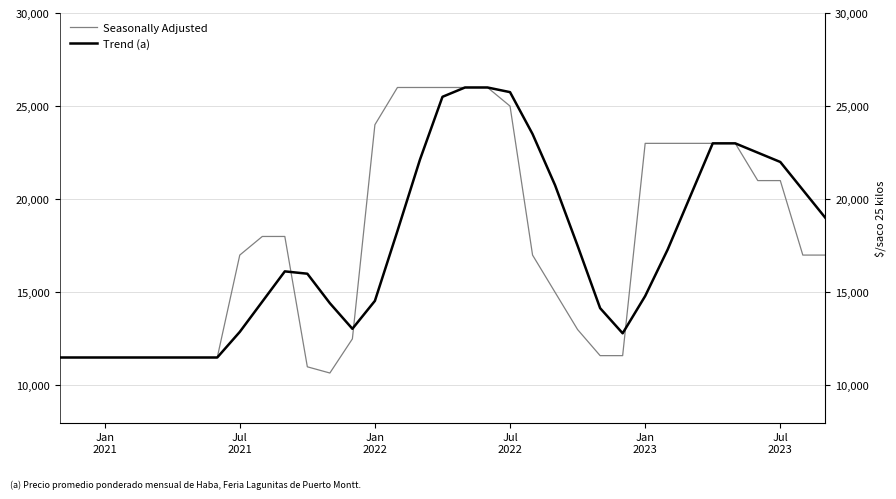

What is the total value across all series at 33?

37500.0